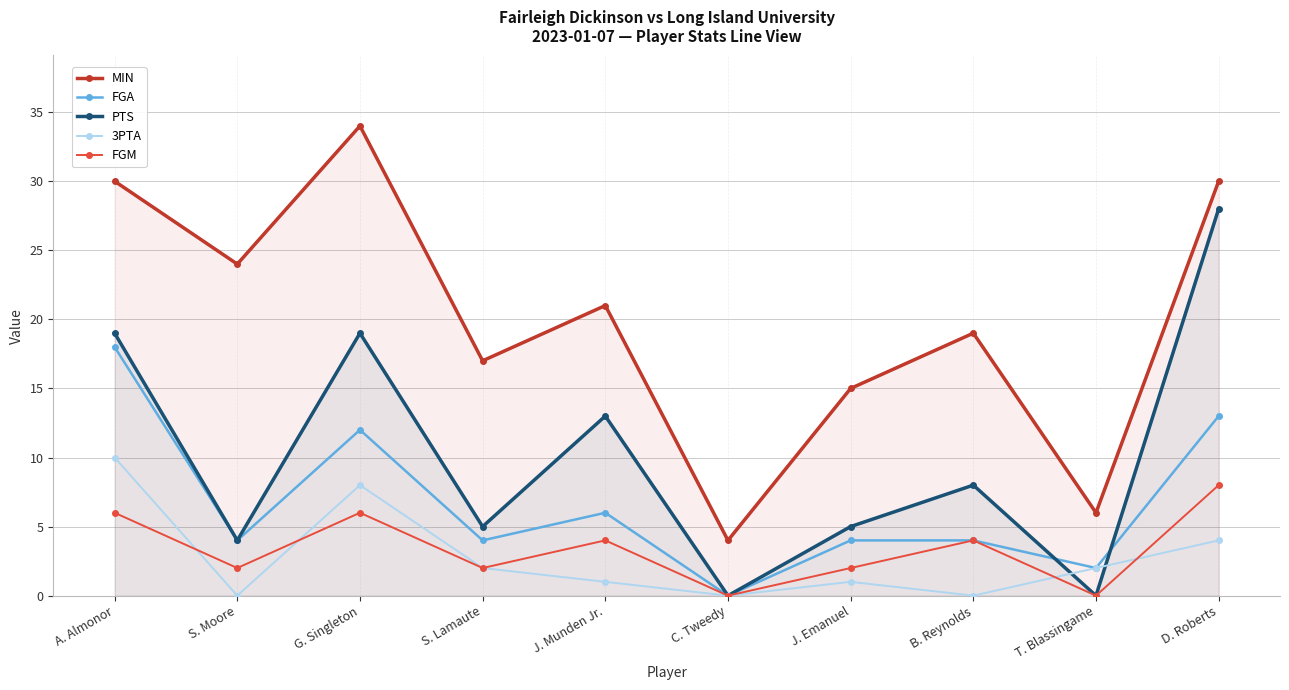

What is the difference between the maximum and minimum values in the FGM series?

8